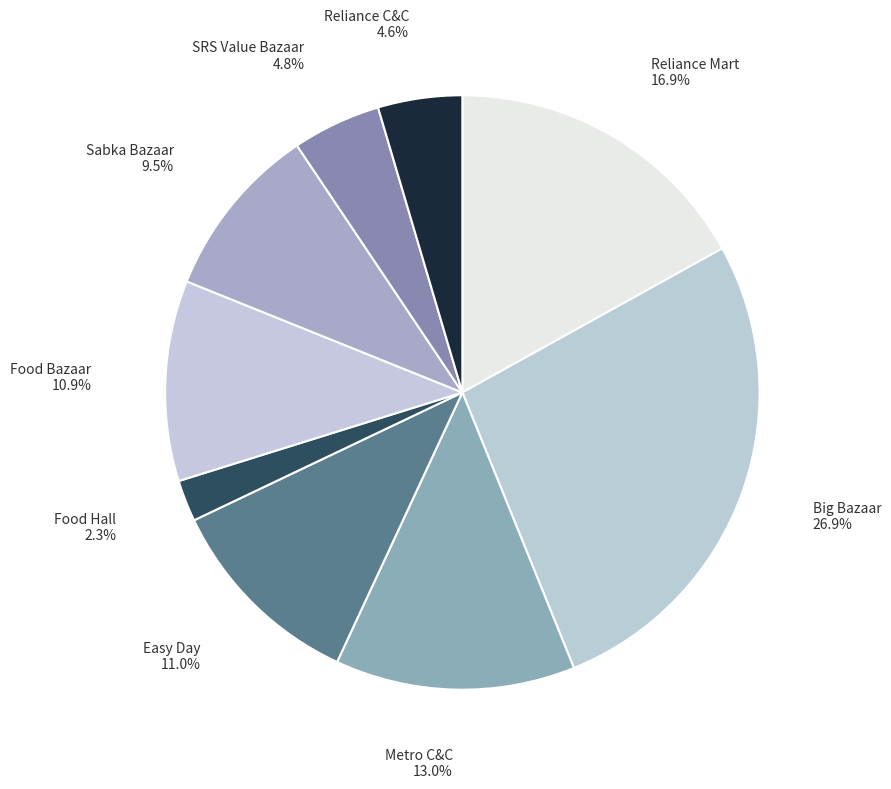

Is there any slice that represents more than half of the pie?

No